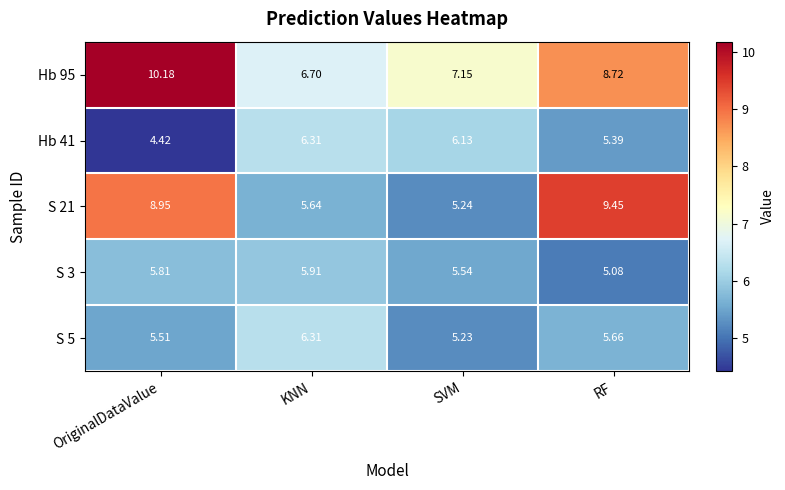

Where does the Hb 41 series first go above 6?

KNN